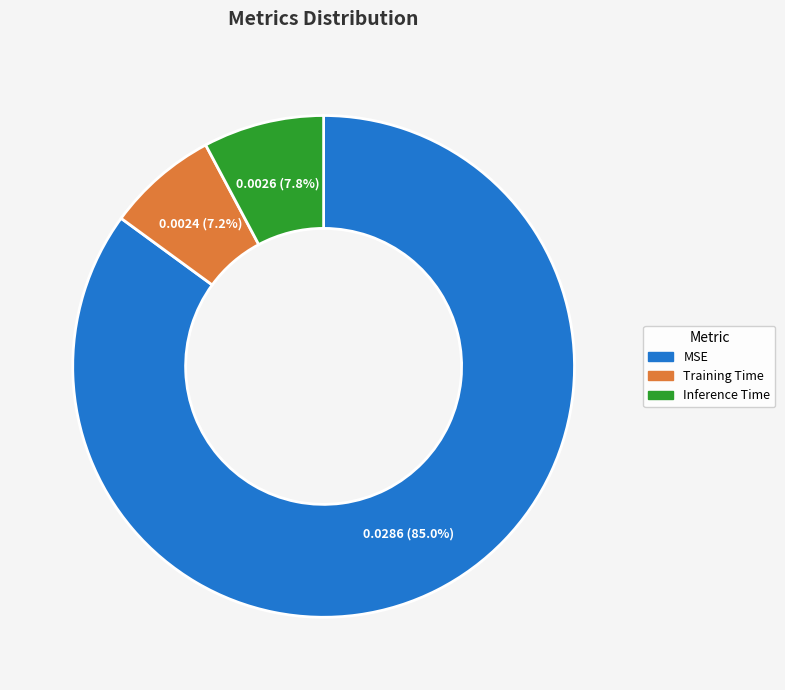

Does Inference Time represent more than half of the total?

No